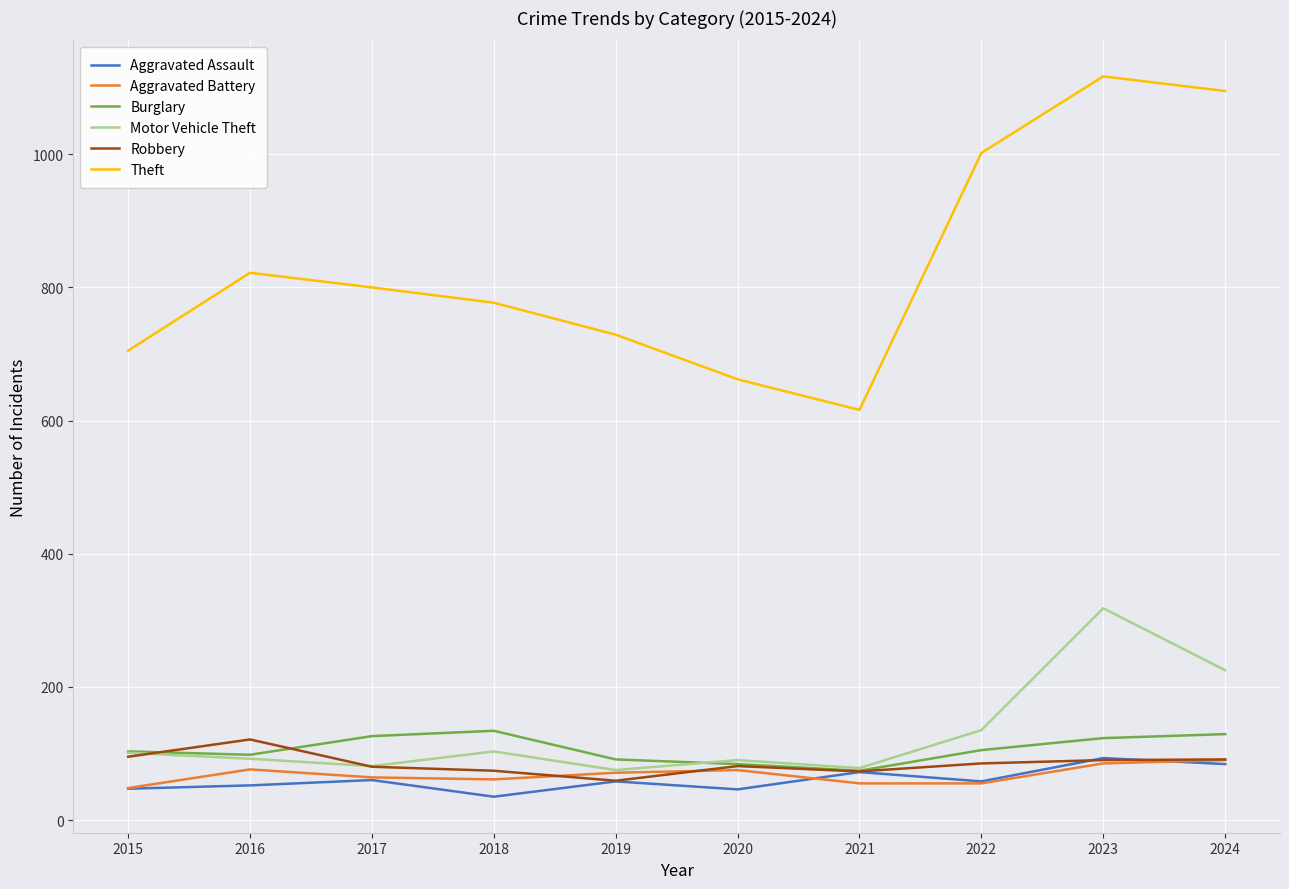

Where is the first local minimum for Motor Vehicle Theft?

2017